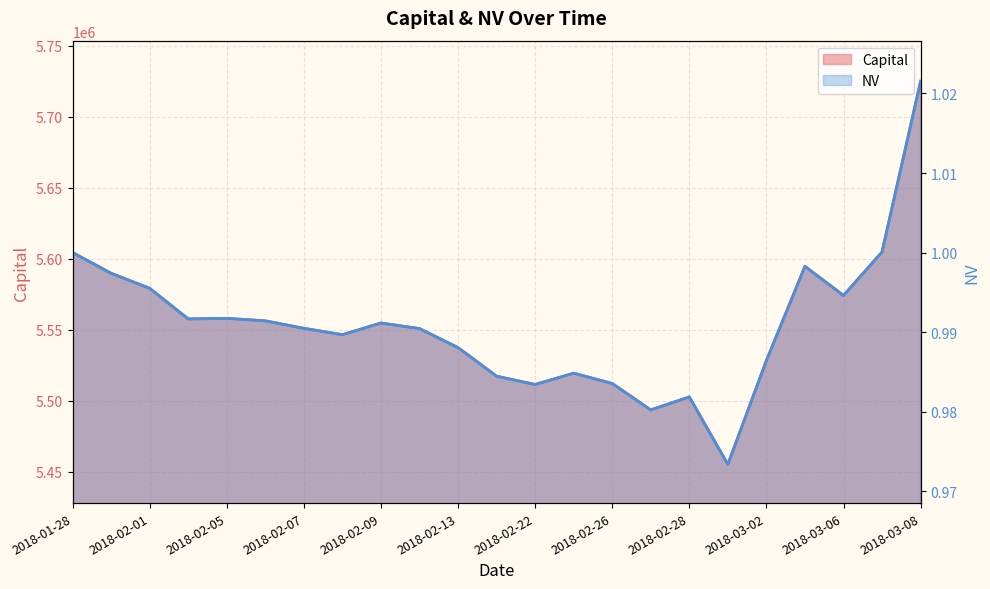

What is the label of the 11th point from the right?

2018-02-22